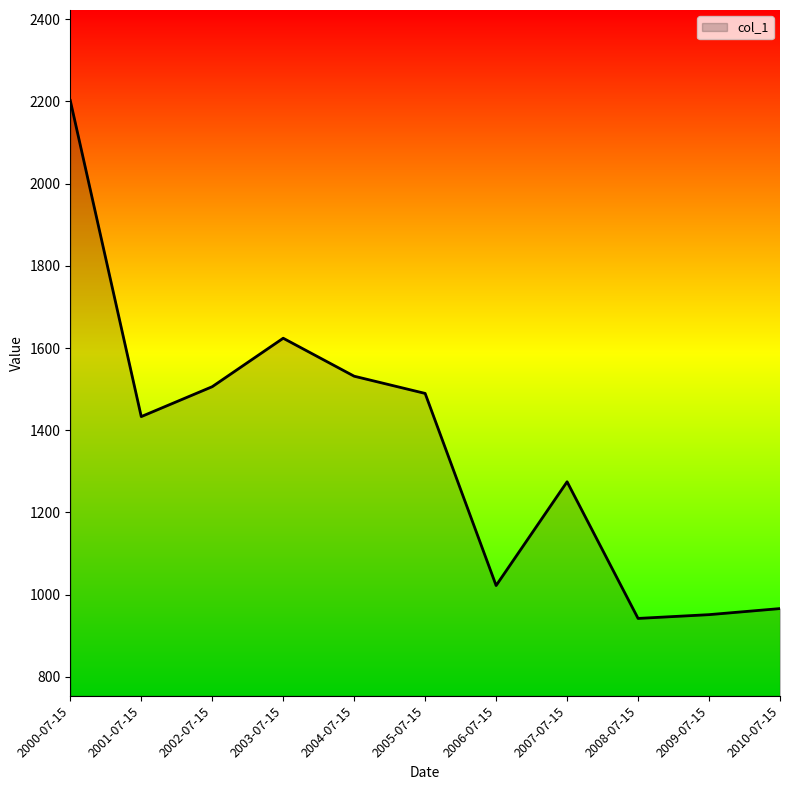

Which has a higher value, 2006-07-15 or 2005-07-15?

2005-07-15